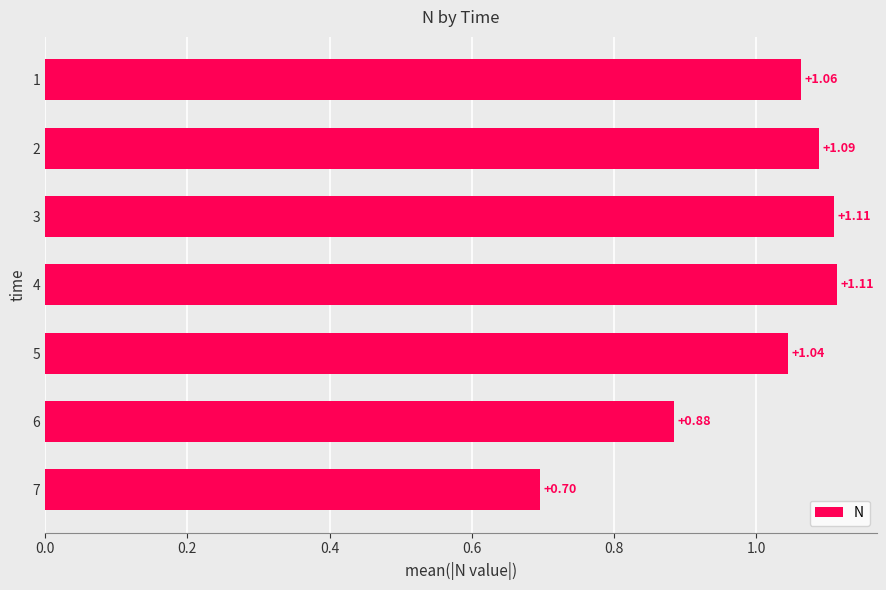

Which has a higher value, 3 or 1?

3